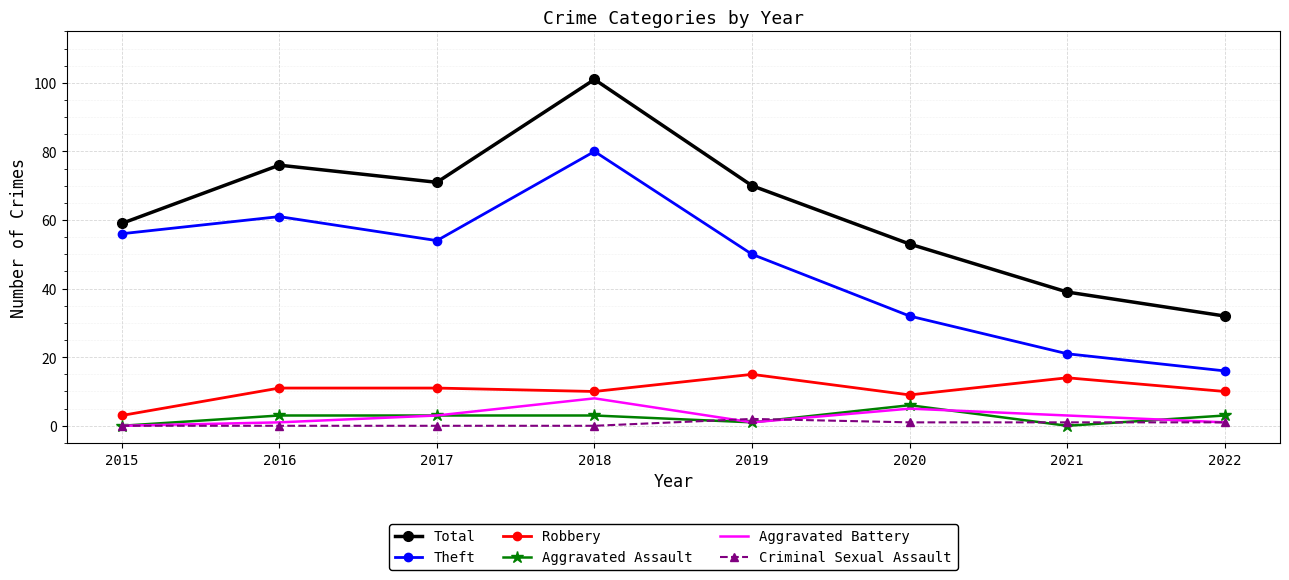

Count the number of data series in this chart.

6